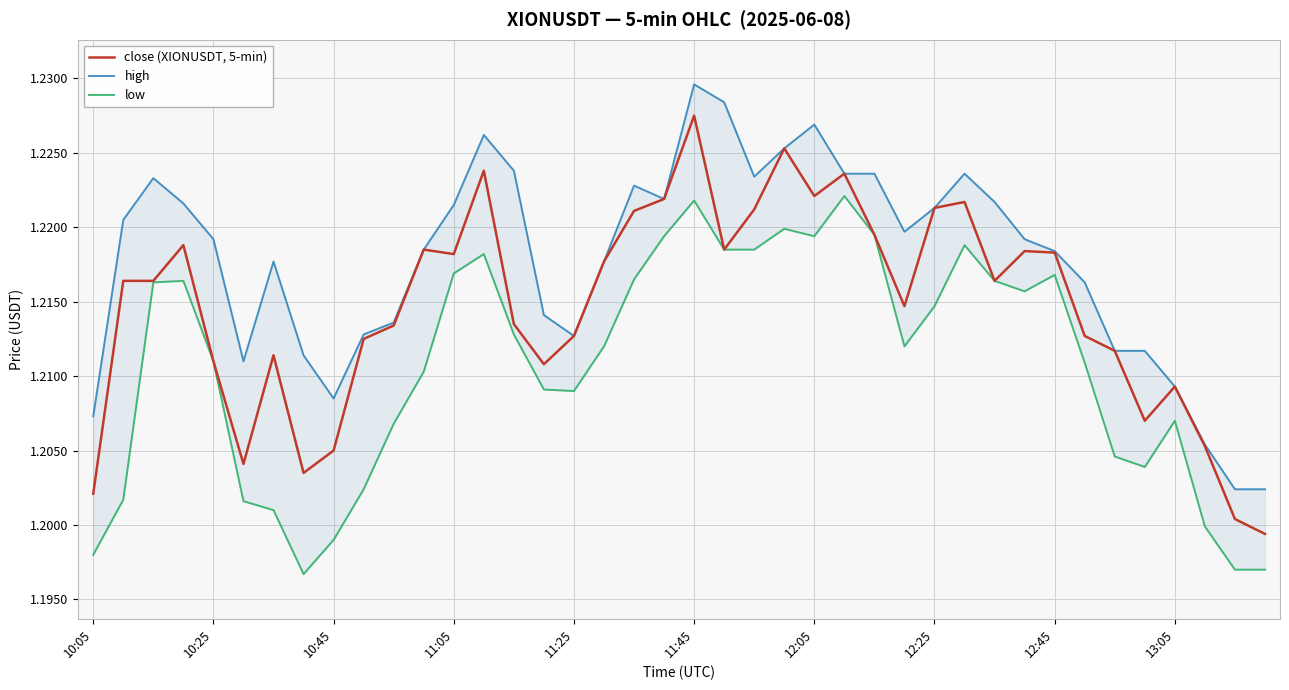

The value of close (XIONUSDT, 5-min) at 13:05 is 0.6. True or false?

False